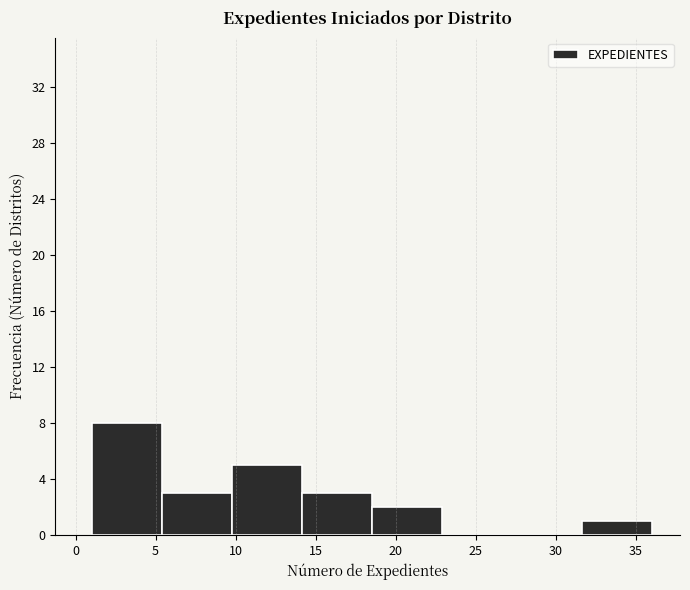

Reading left to right, transcribe this chart: for each bar, give the range it covers on the x-axis and its height. Neither the bar edges nor the heights are printed on the chart, so give them approximately, as read against the axes.

1.0 to 5.5: 8
5.5 to 10.0: 3
10.0 to 14.0: 5
14.0 to 18.5: 3
18.5 to 23.0: 2
23.0 to 27.5: 0
27.5 to 31.5: 0
31.5 to 36.0: 1